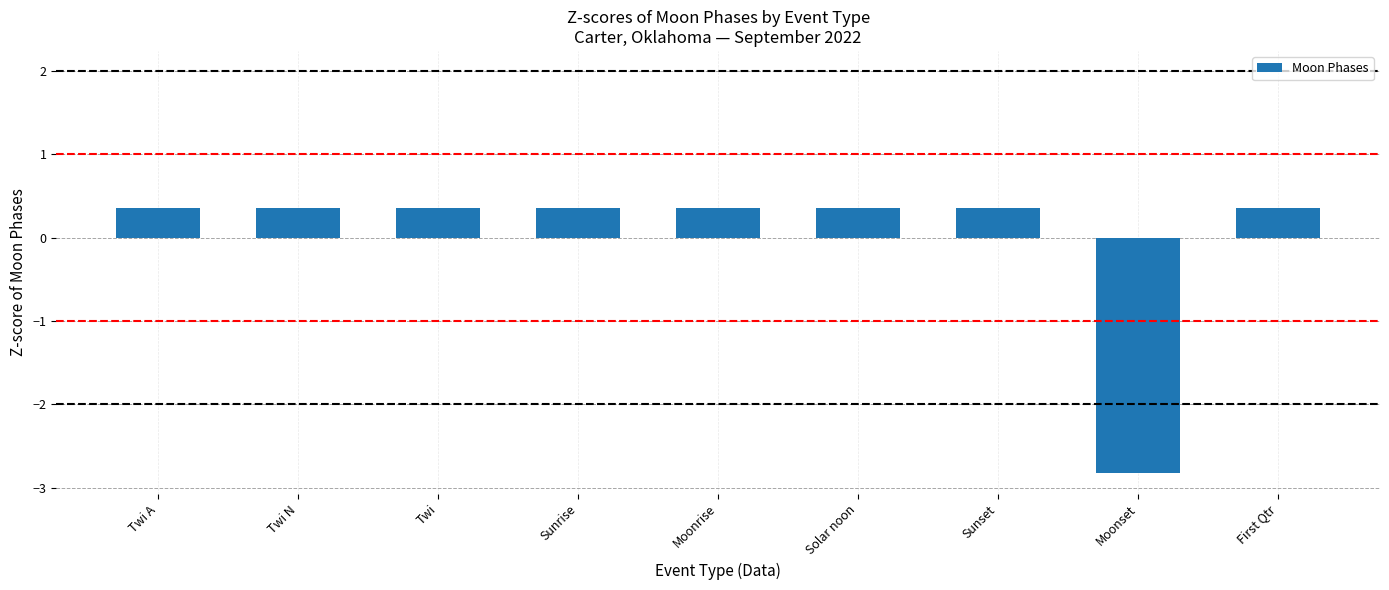

What is the maximum value shown in the chart?

0.4